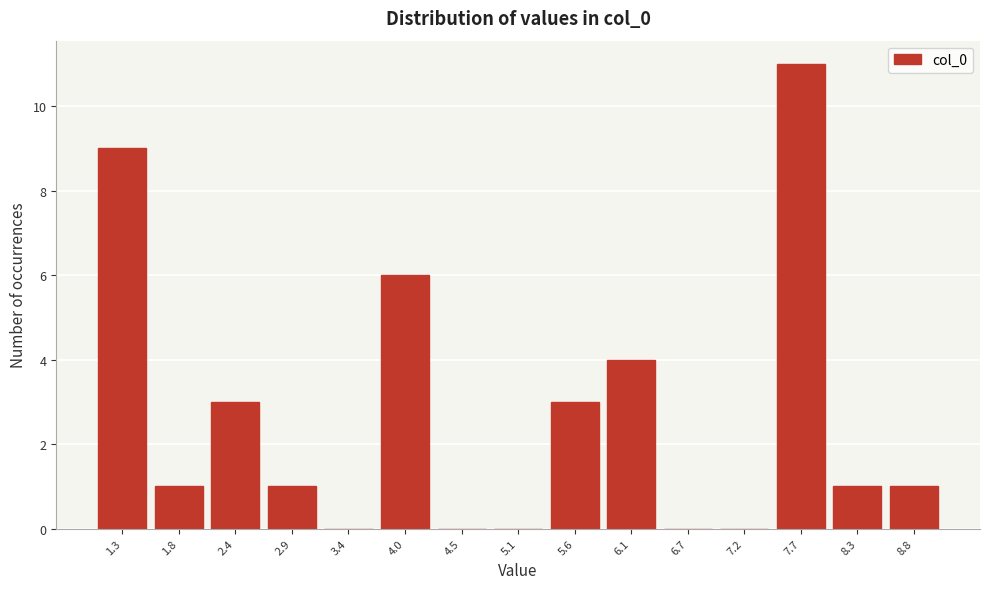

Reading left to right, list every bar in this chart as the range it spans on the x-axis followed by its height. Neither the bar edges nor the heights are printed on the chart, so give them approximately, as read against the axes.

1.0 to 1.5: 9
1.5 to 2.1: 1
2.1 to 2.6: 3
2.6 to 3.2: 1
3.2 to 3.7: 0
3.7 to 4.2: 6
4.2 to 4.8: 0
4.8 to 5.3: 0
5.3 to 5.9: 3
5.9 to 6.4: 4
6.4 to 6.9: 0
6.9 to 7.5: 0
7.5 to 8.0: 11
8.0 to 8.6: 1
8.6 to 9.1: 1